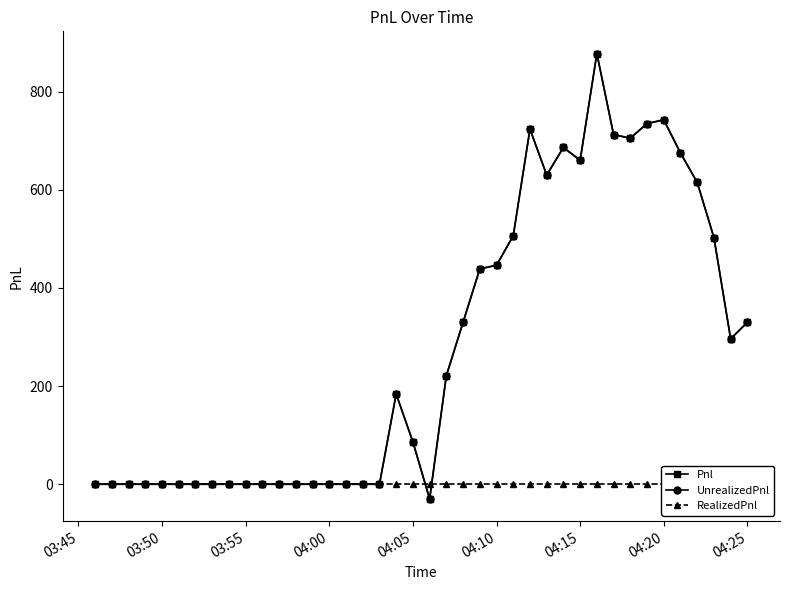

Reading left to right, what are all the values shown in this chart?

Pnl: 0.0	0.0	0.0	0.0	0.0	0.0	0.0	0.0	0.0	0.0	0.0	0.0	0.0	0.0	0.0	0.0	0.0	0.0	183.8	86.2	-30.0	221.2	330.0	438.8	446.2	506.2	723.8	630.0	686.2	660.0	877.5	712.5	705.0	735.0	742.5	675.0	615.0	502.5	296.2	330.0
UnrealizedPnl: 0.0	0.0	0.0	0.0	0.0	0.0	0.0	0.0	0.0	0.0	0.0	0.0	0.0	0.0	0.0	0.0	0.0	0.0	183.8	86.2	-30.0	221.2	330.0	438.8	446.2	506.2	723.8	630.0	686.2	660.0	877.5	712.5	705.0	735.0	742.5	675.0	615.0	502.5	296.2	330.0
RealizedPnl: 0.0	0.0	0.0	0.0	0.0	0.0	0.0	0.0	0.0	0.0	0.0	0.0	0.0	0.0	0.0	0.0	0.0	0.0	0.0	0.0	0.0	0.0	0.0	0.0	0.0	0.0	0.0	0.0	0.0	0.0	0.0	0.0	0.0	0.0	0.0	0.0	0.0	0.0	0.0	0.0